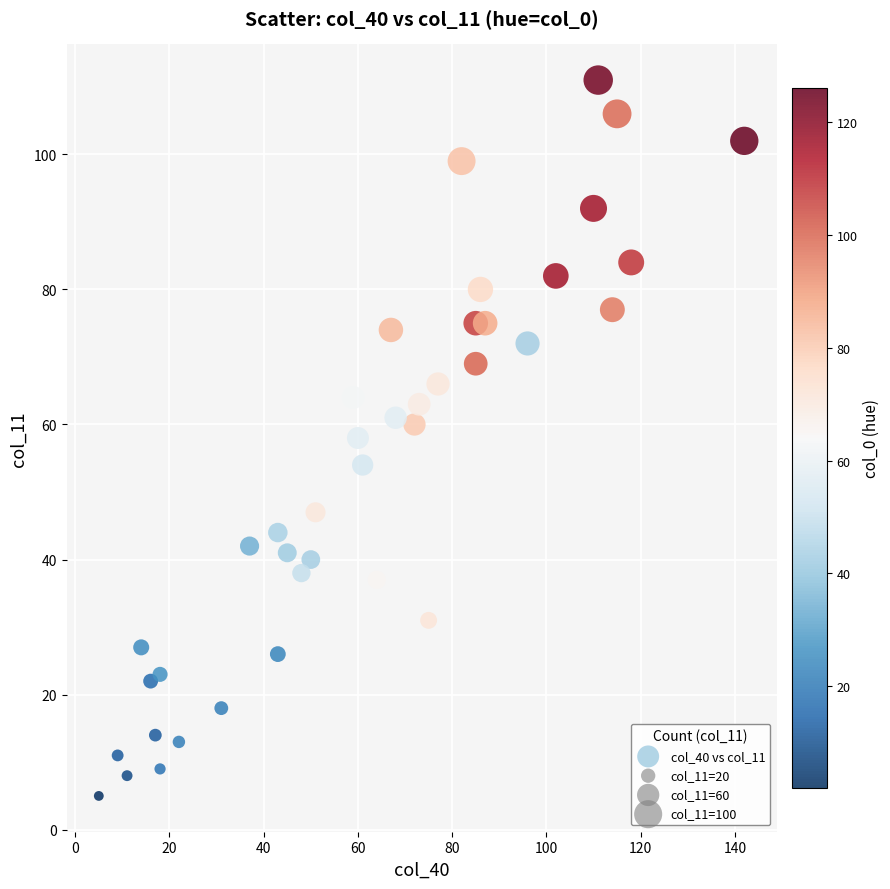

What is the range of X values (max minus min)?

137